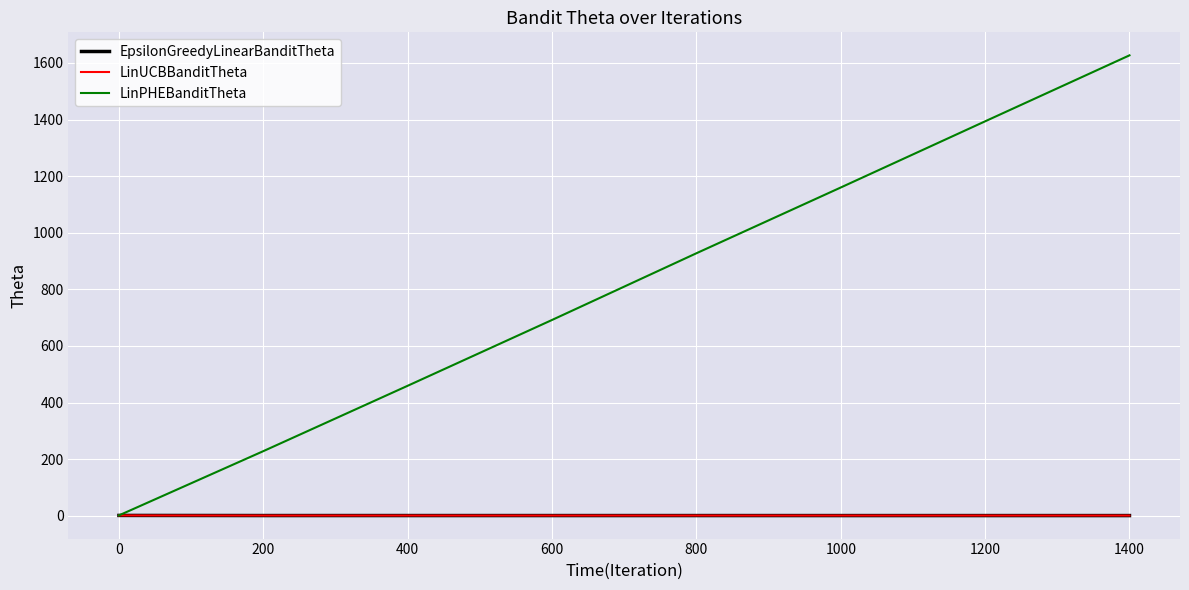

Which series changed the most between 600 and 800?

LinPHEBanditTheta